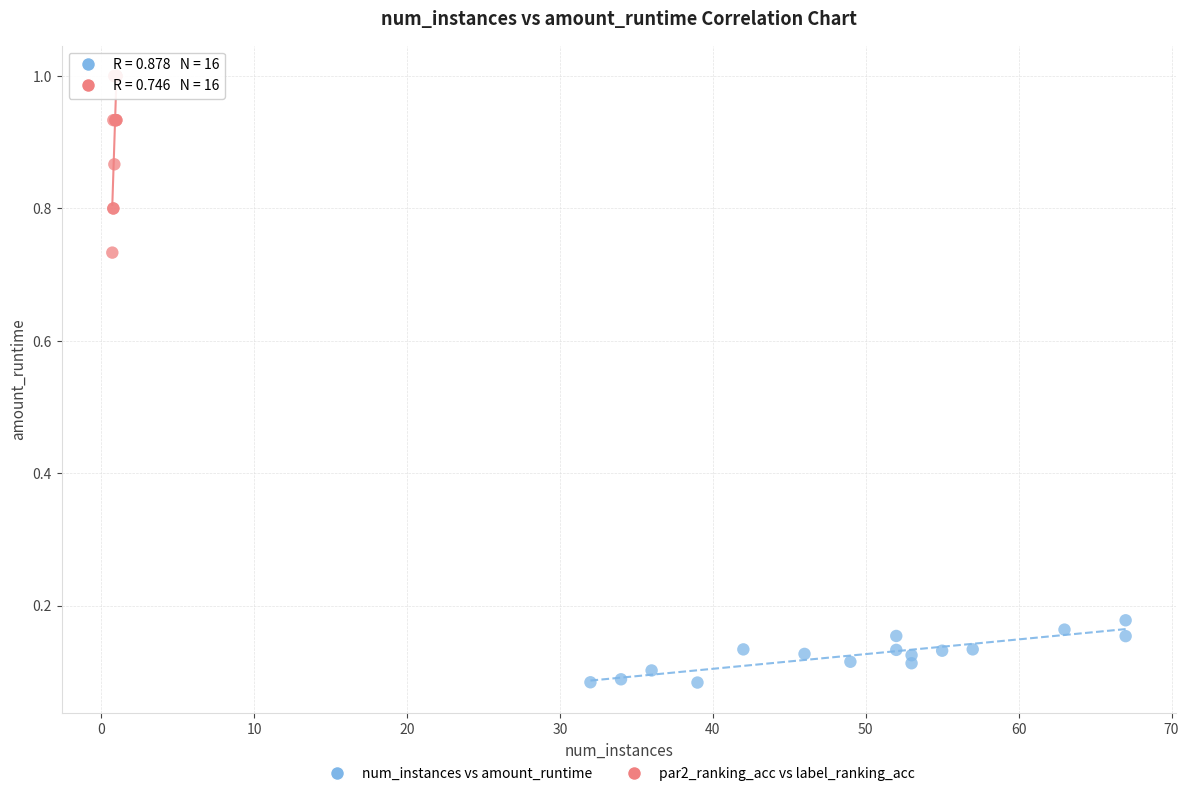

Which series contains the lowest Y value?

num_instances vs amount_runtime